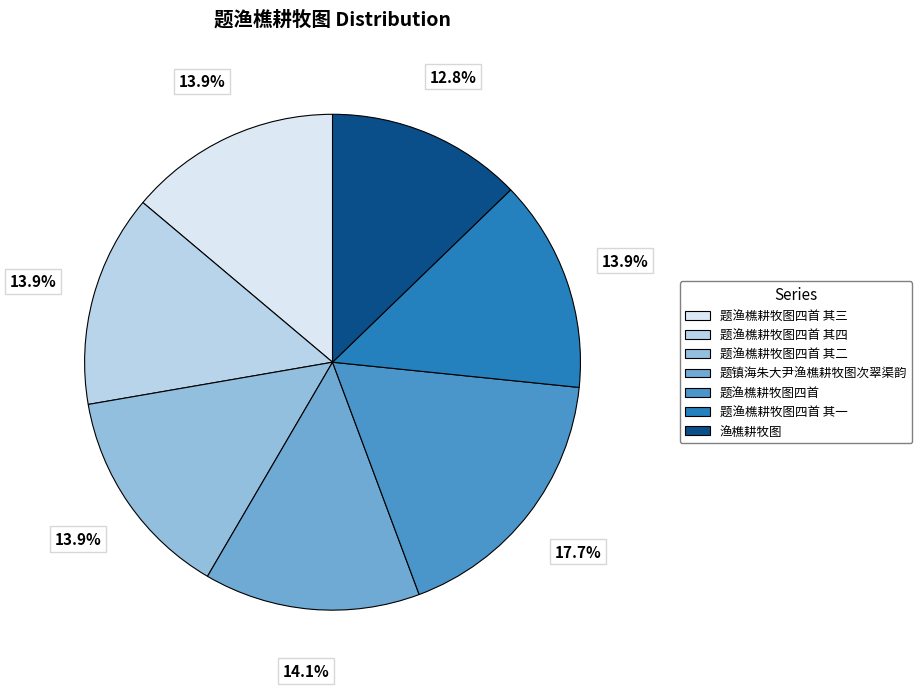

Does any single category account for the majority?

No